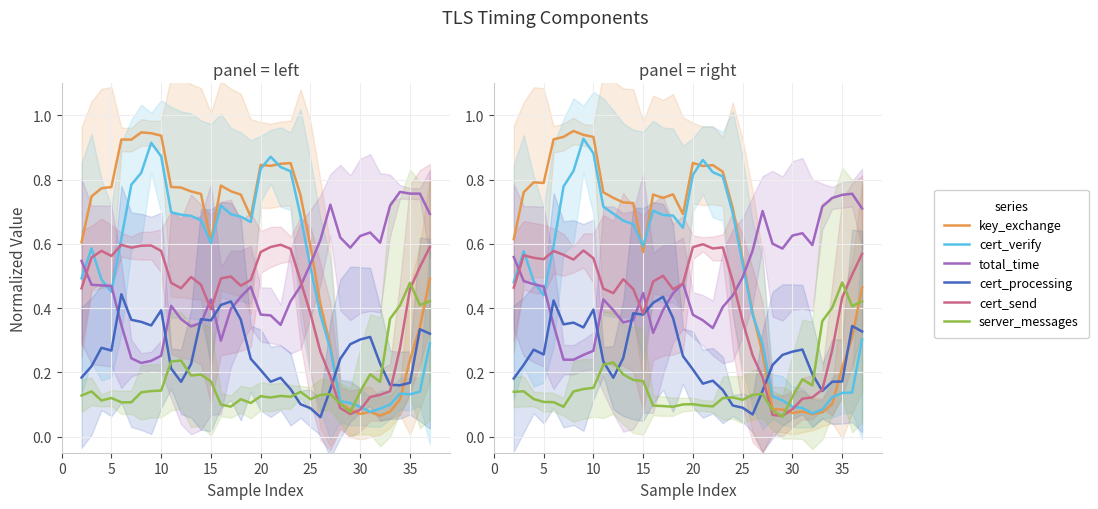

The total_time series shows 0.6 at 26. True or false?

True